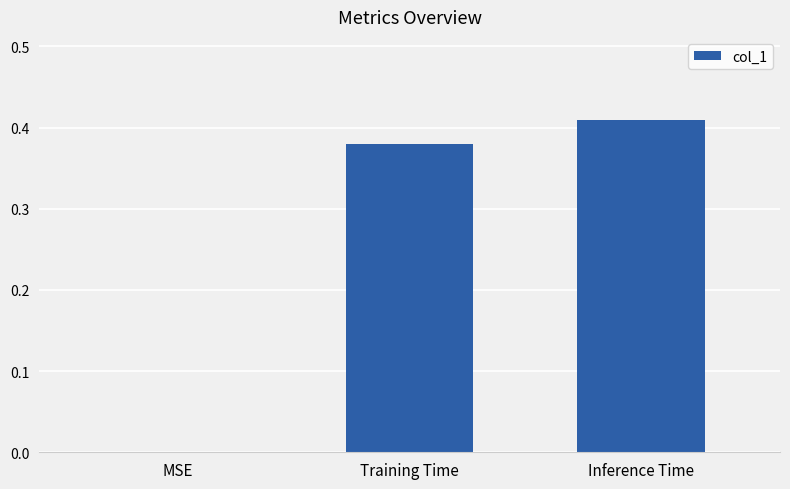

True or false: the data shows 0.6 at Inference Time.

False